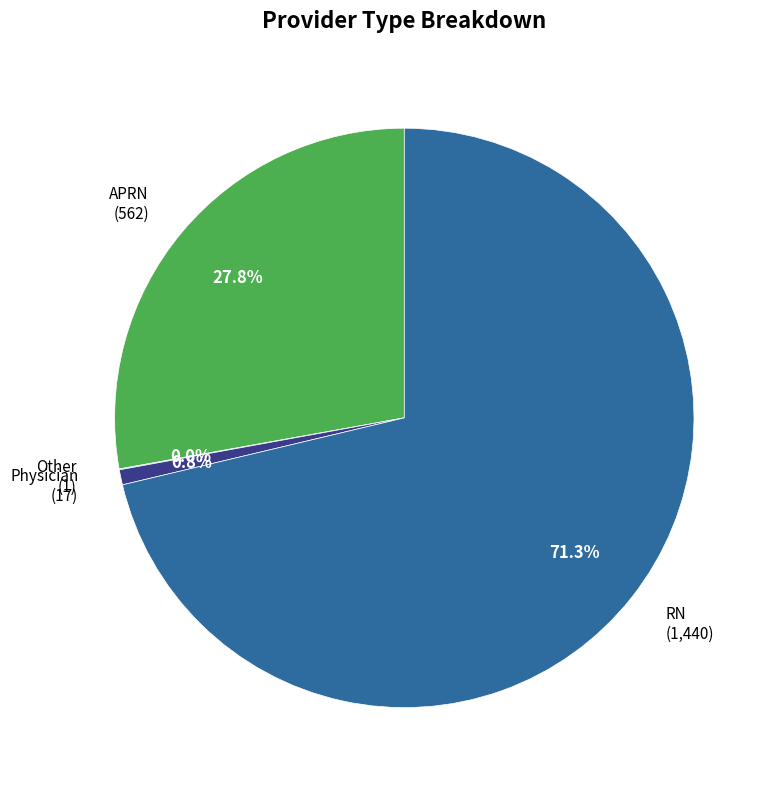

What is the largest slice in the pie chart?

RN